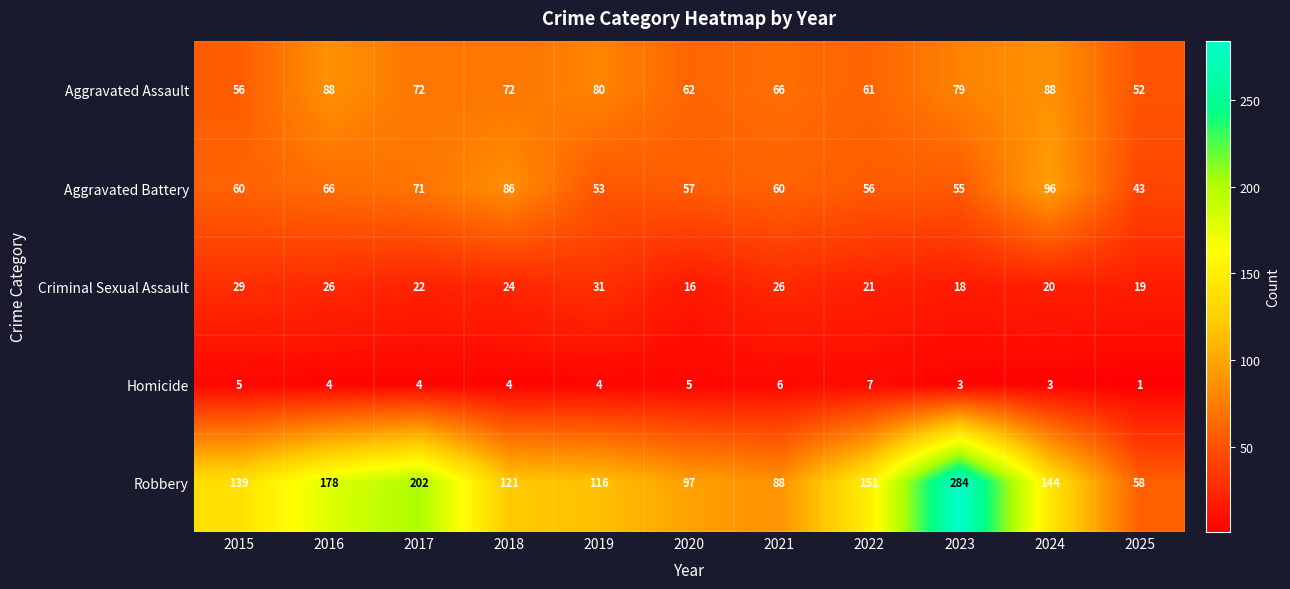

List the series in order of their peak value, highest first.

Robbery, Aggravated Battery, Aggravated Assault, Criminal Sexual Assault, Homicide